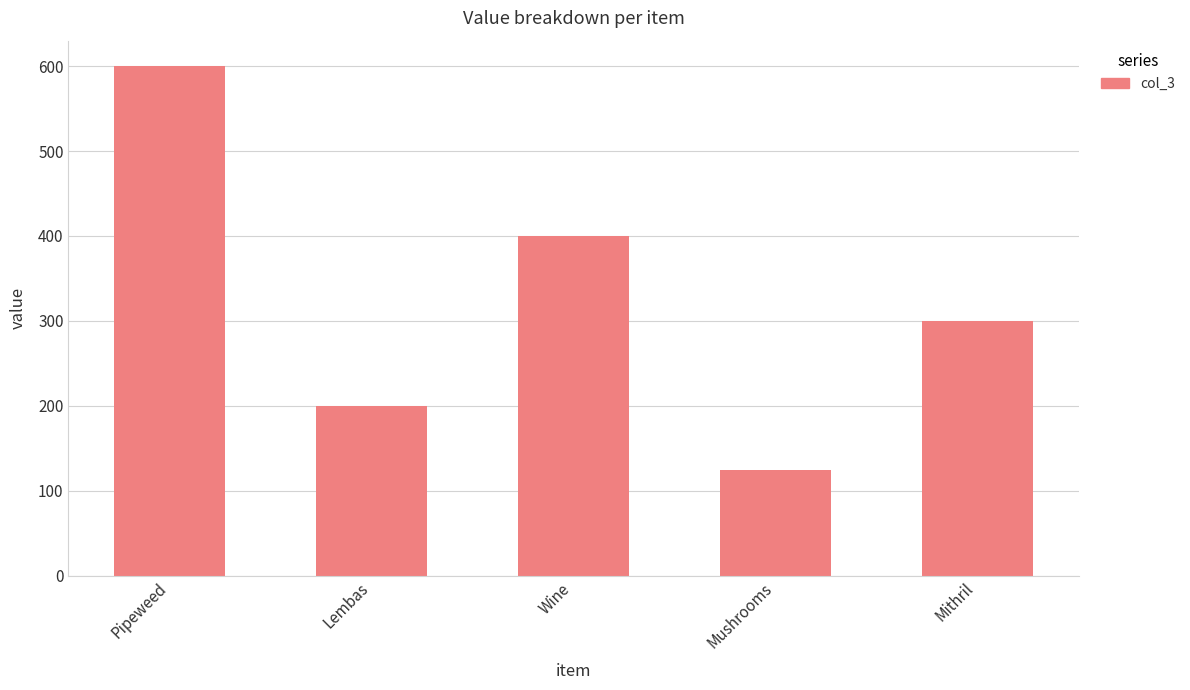

What is the label of the 1st bar from the right?

Mithril